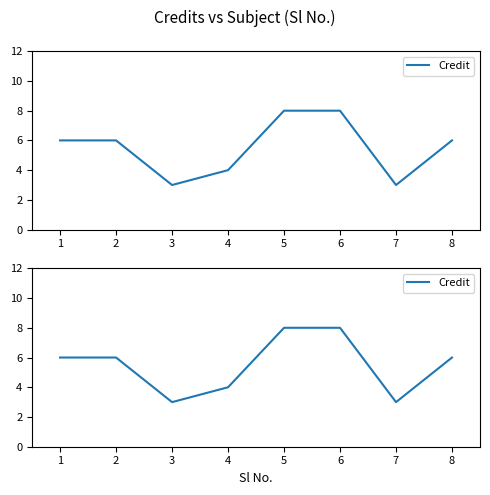

How many data points does each series have?

8